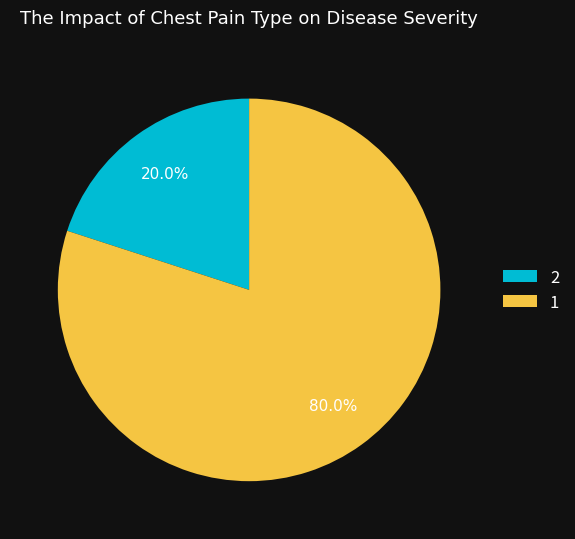

Does 2 represent more than half of the total?

No